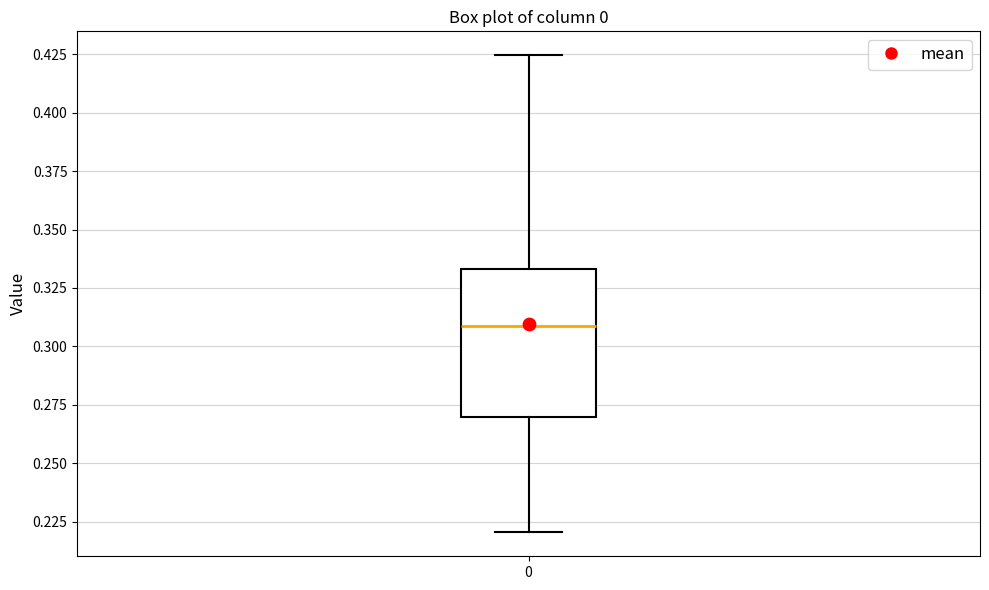

Read this box plot against the y-axis: the position of the median line, the range covered by the box, and the ends of both whiskers. The values are not printed on the chart, so give them approximately, as read against the axis.

median 0.310, box 0.270 to 0.335, whiskers 0.220 to 0.425